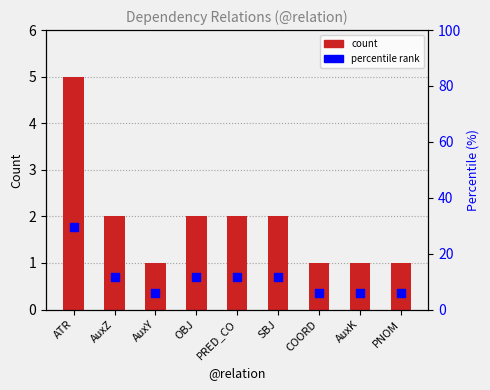

What are all the series names shown in the legend?

count, percentile rank